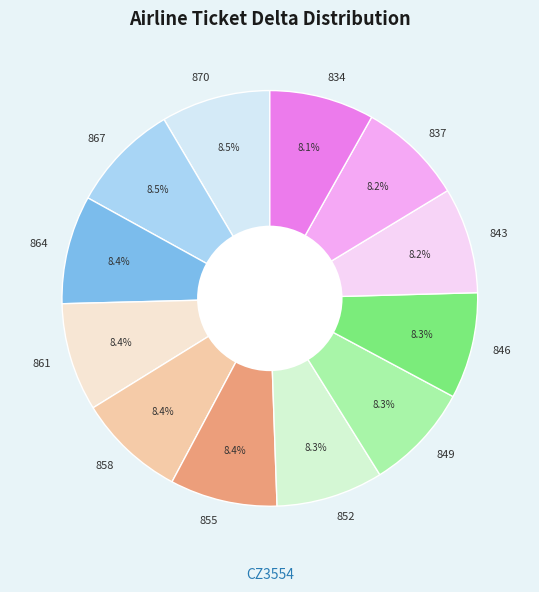

The 861 slice represents 8% of the pie. True or false?

True